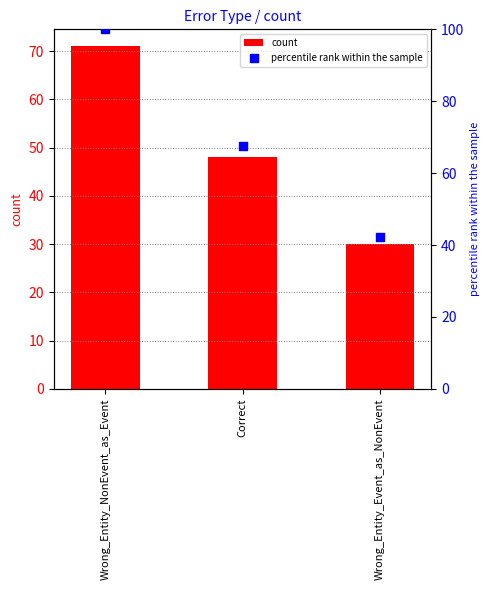

At which category is the sum across all series the highest?

Wrong_Entity_NonEvent_as_Event